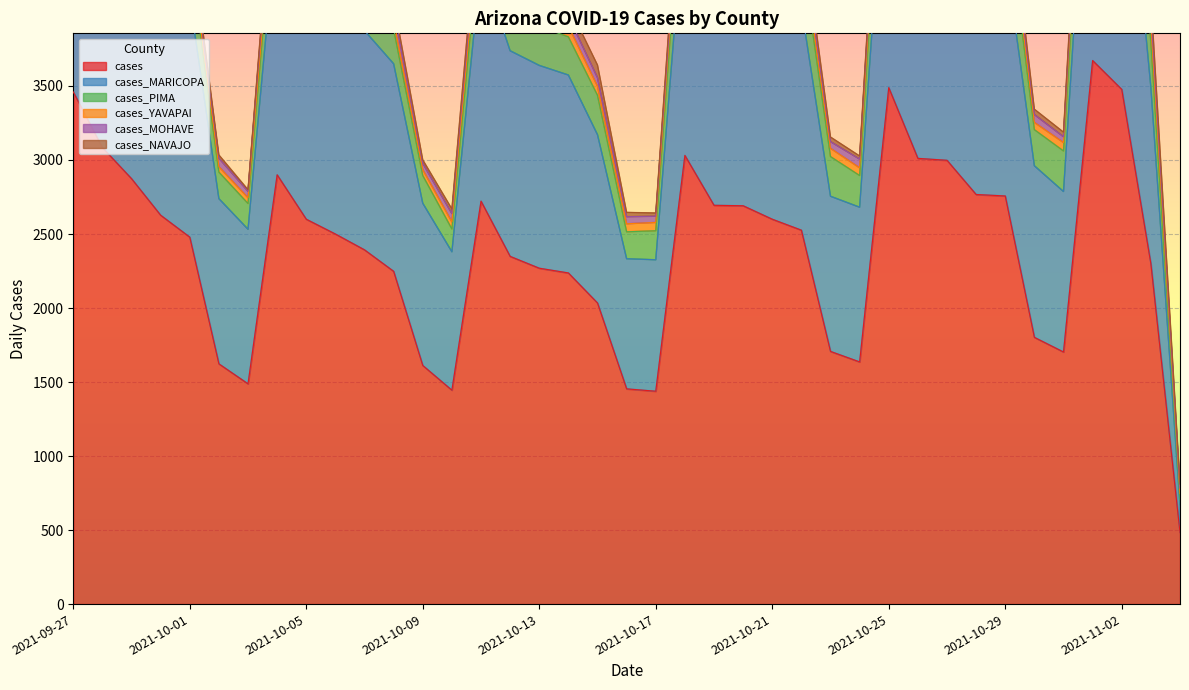

What is the sum of the cases_MARICOPA values at 2021-10-29 and 2021-10-25?

3639